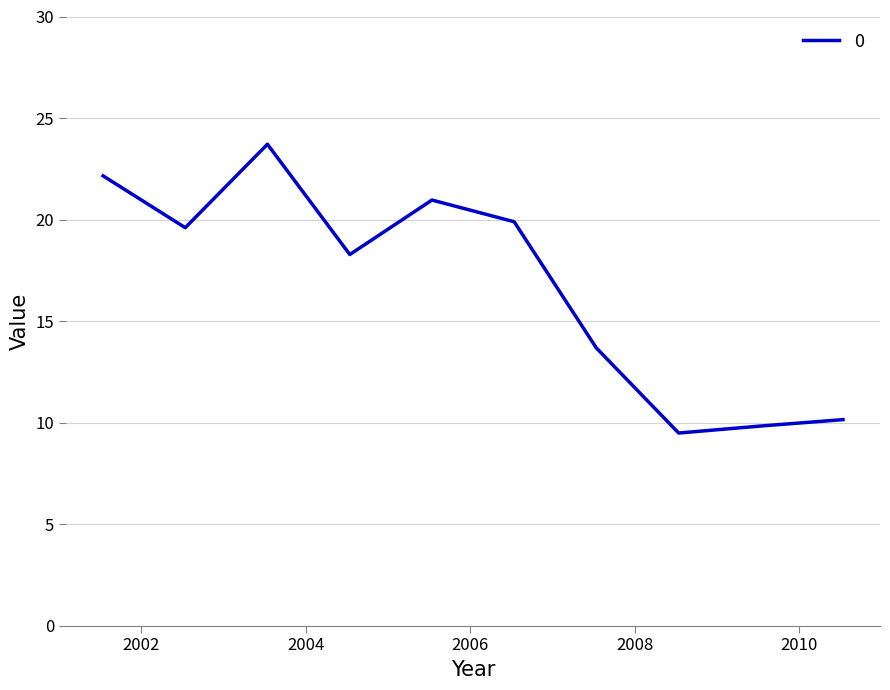

Is this an area chart (filled region under the line)?

No